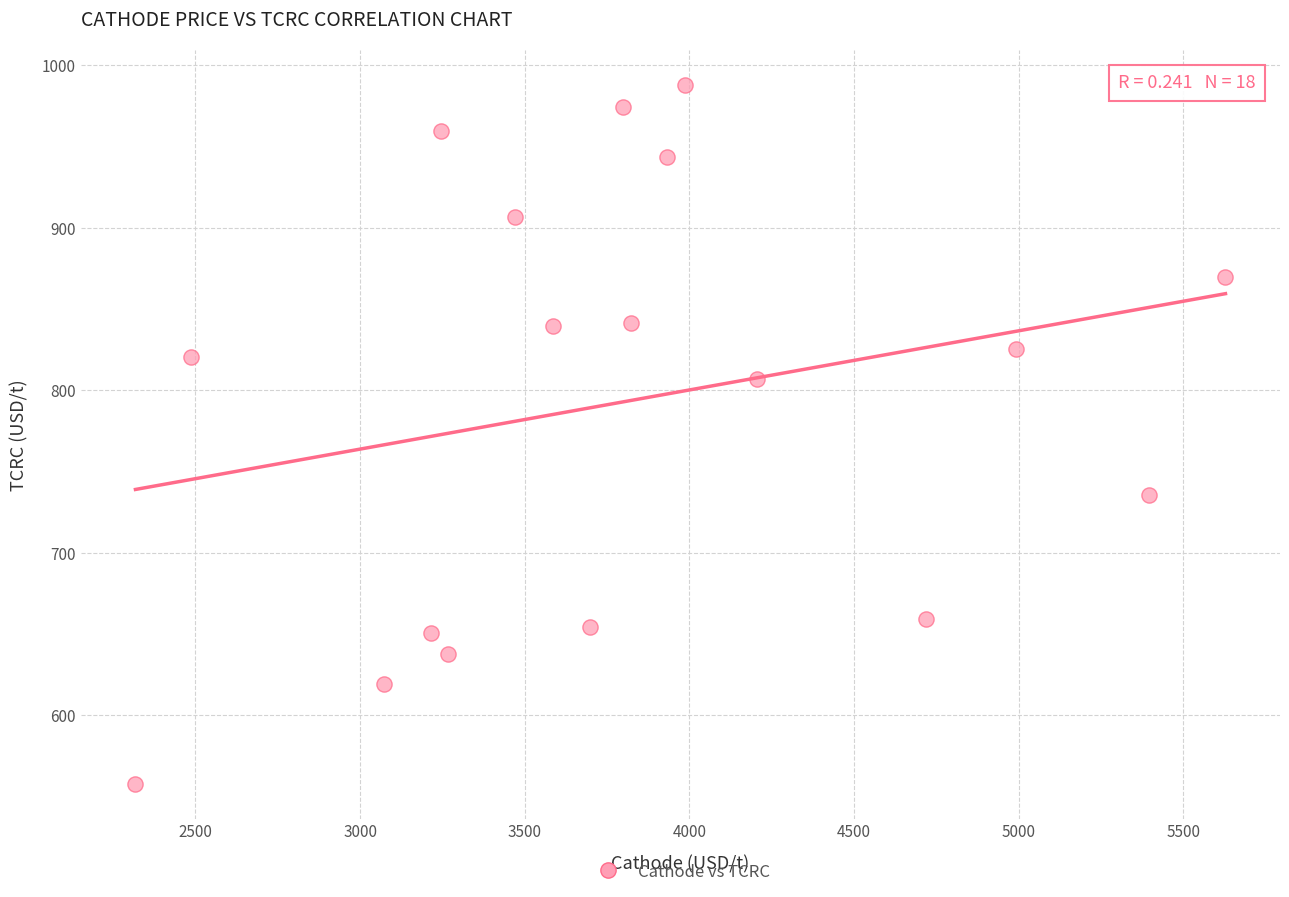

What is the range of X values (max minus min)?

3309.9